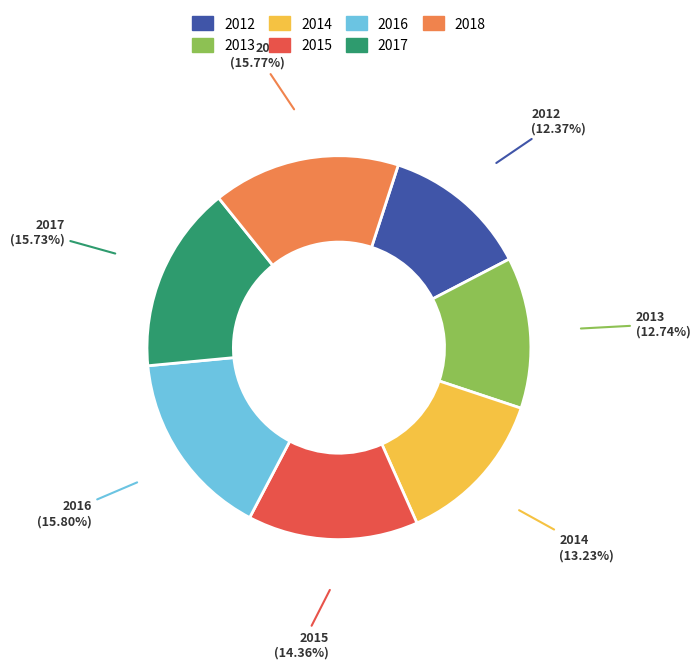

Does any single category account for the majority?

No